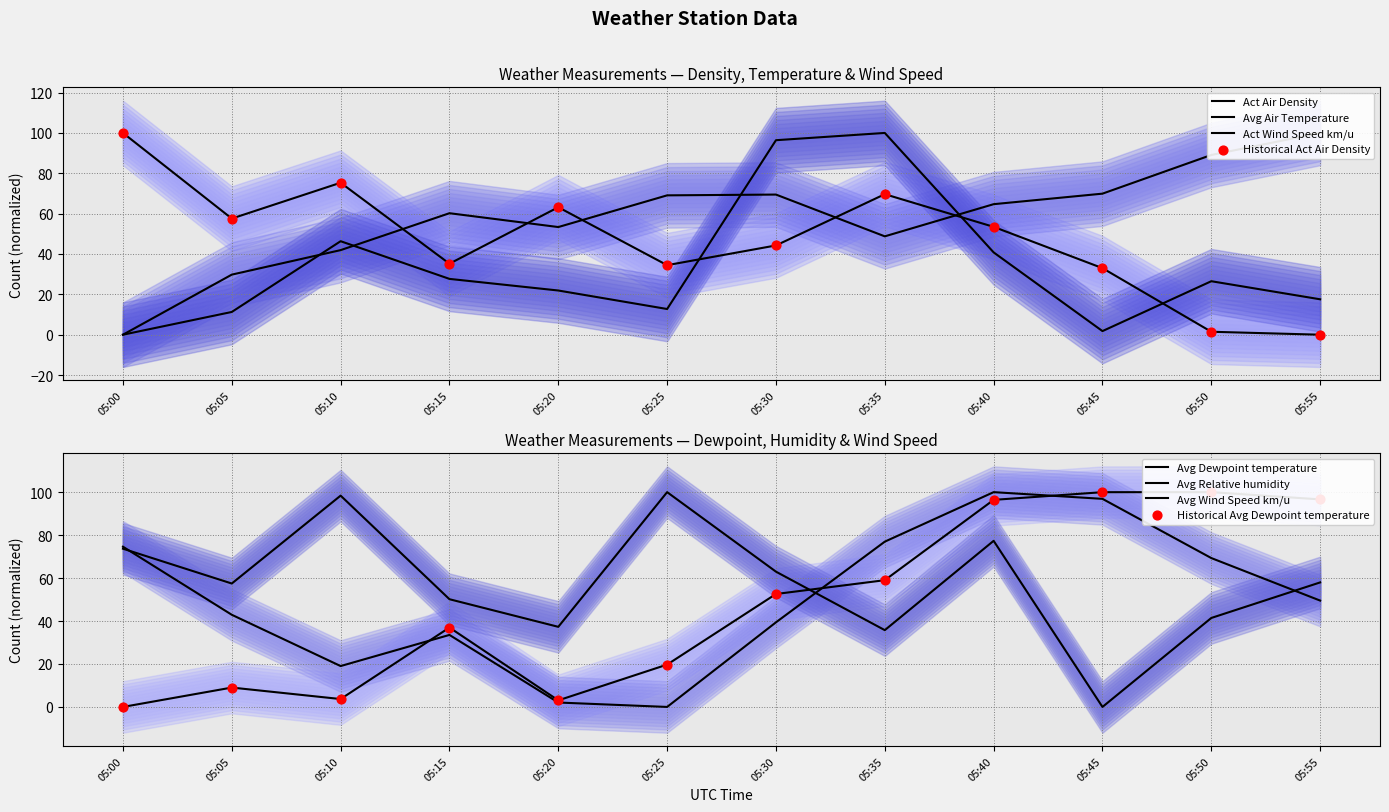

Which series contains the lowest Y value?

Act Air Density